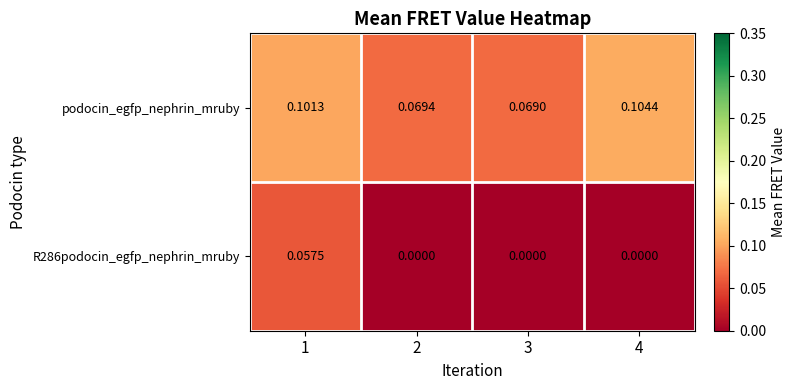

List the series in order of their overall mean, lowest first.

R286podocin_egfp_nephrin_mruby, podocin_egfp_nephrin_mruby